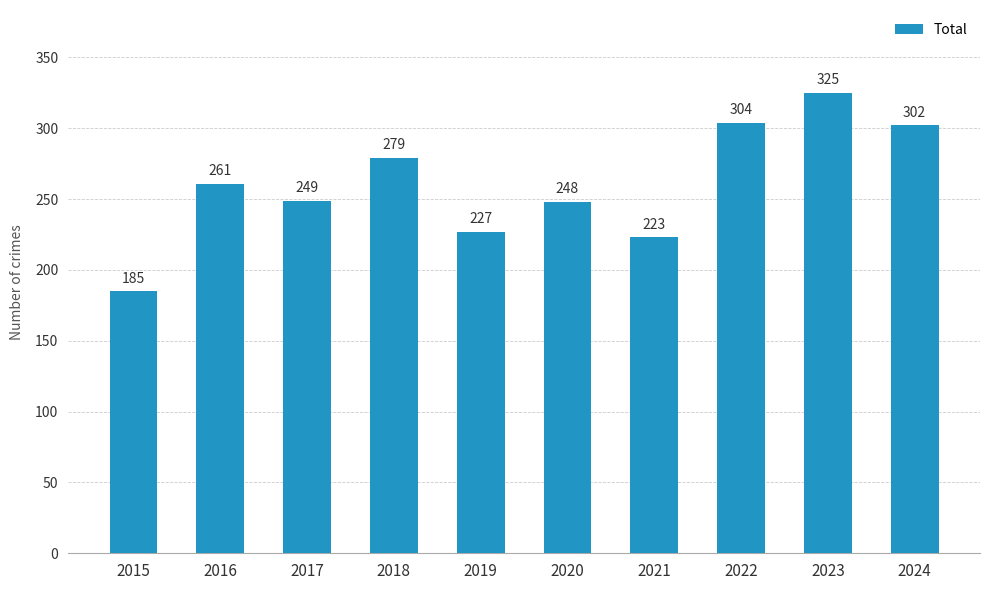

Rank the categories by value from highest to lowest.

2023, 2022, 2024, 2018, 2016, 2017, 2020, 2019, 2021, 2015